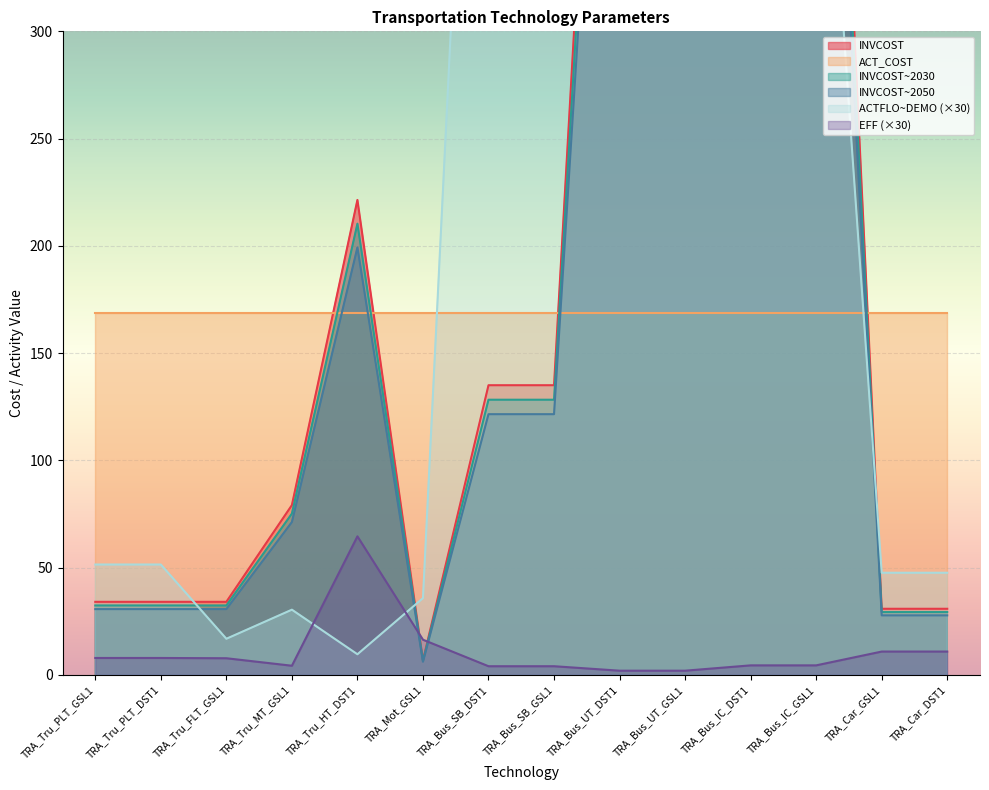

At which label does EFF (×30) reach its peak?

TRA_Tru_HT_DST1